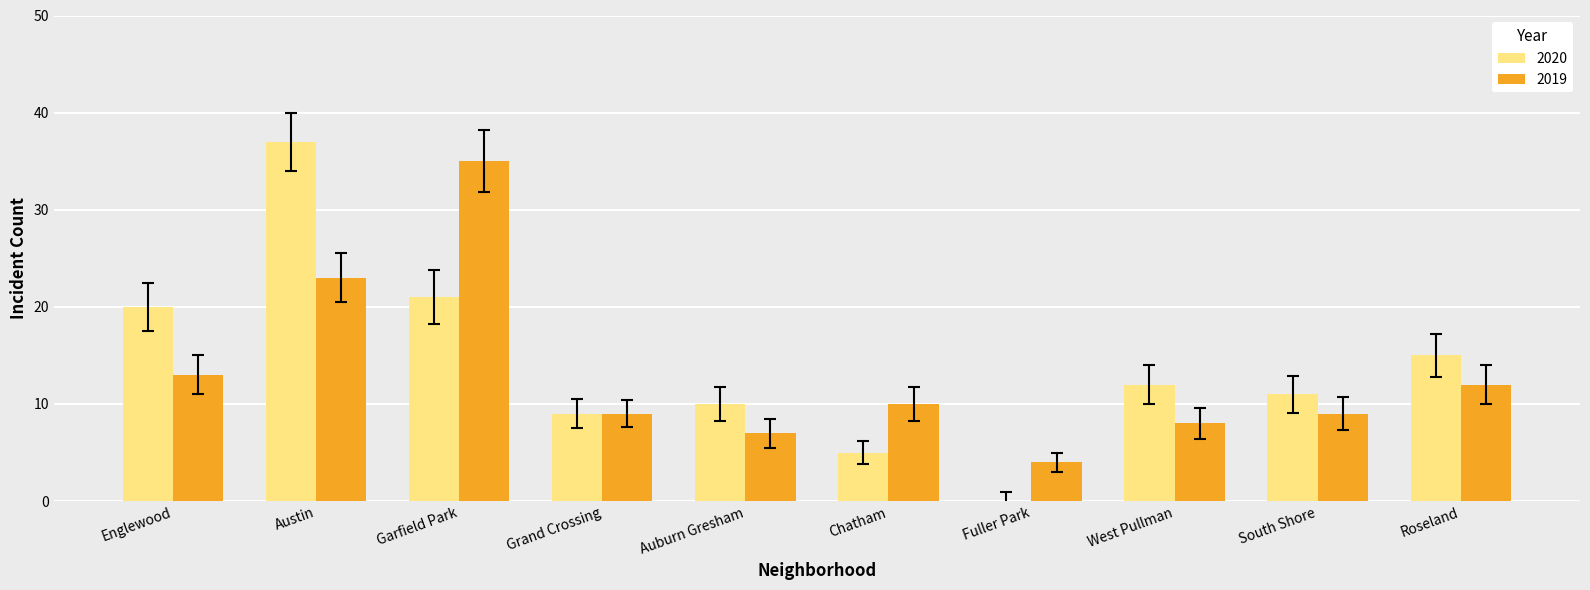

What is the total value across all series at Grand Crossing?

18